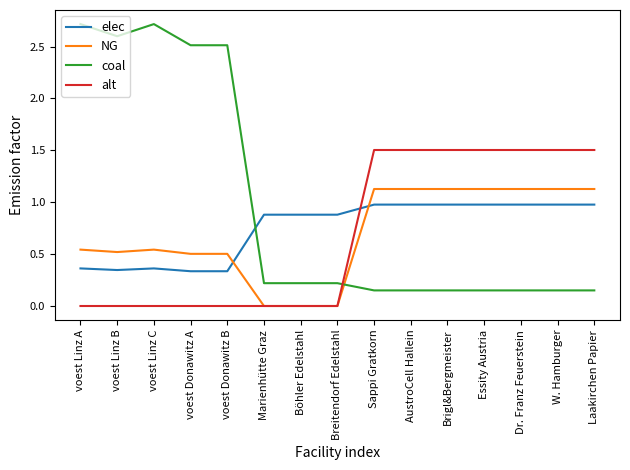

What is the maximum value for NG?

1.1